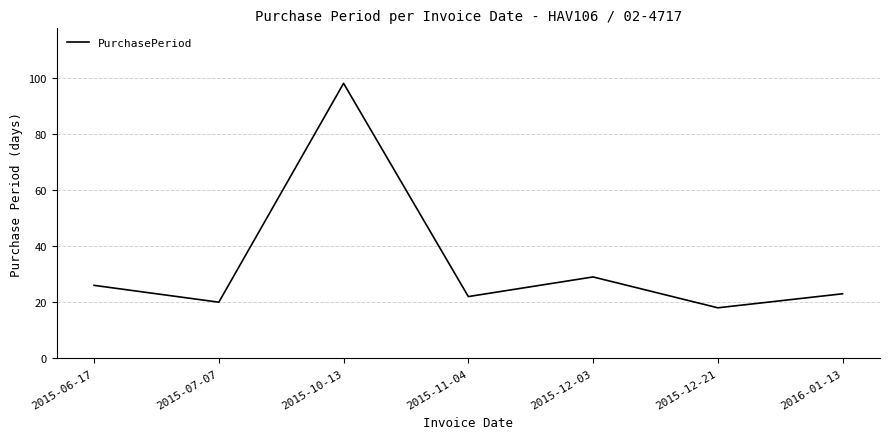

Is this an area chart (filled region under the line)?

No